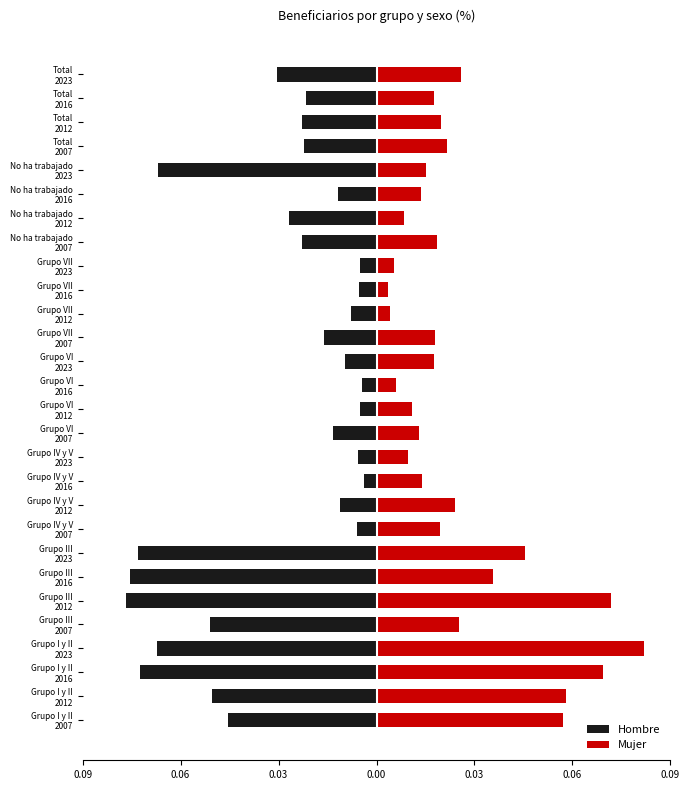

What is the maximum value shown in the chart?

0.1